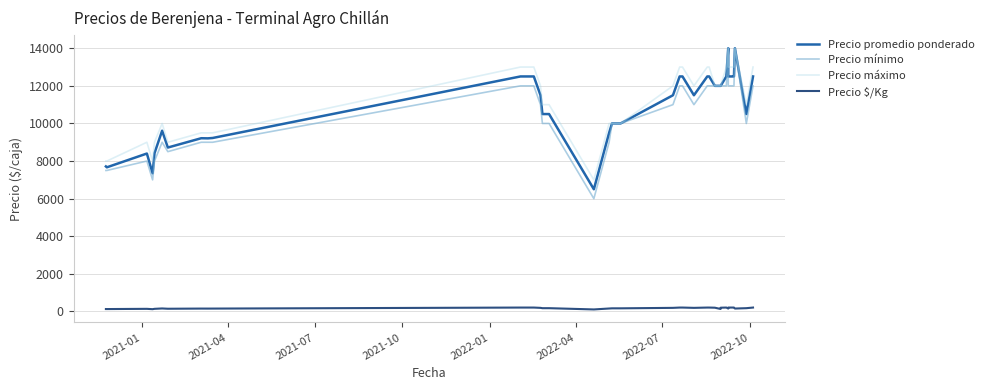

How many categories are shown in the chart?

40